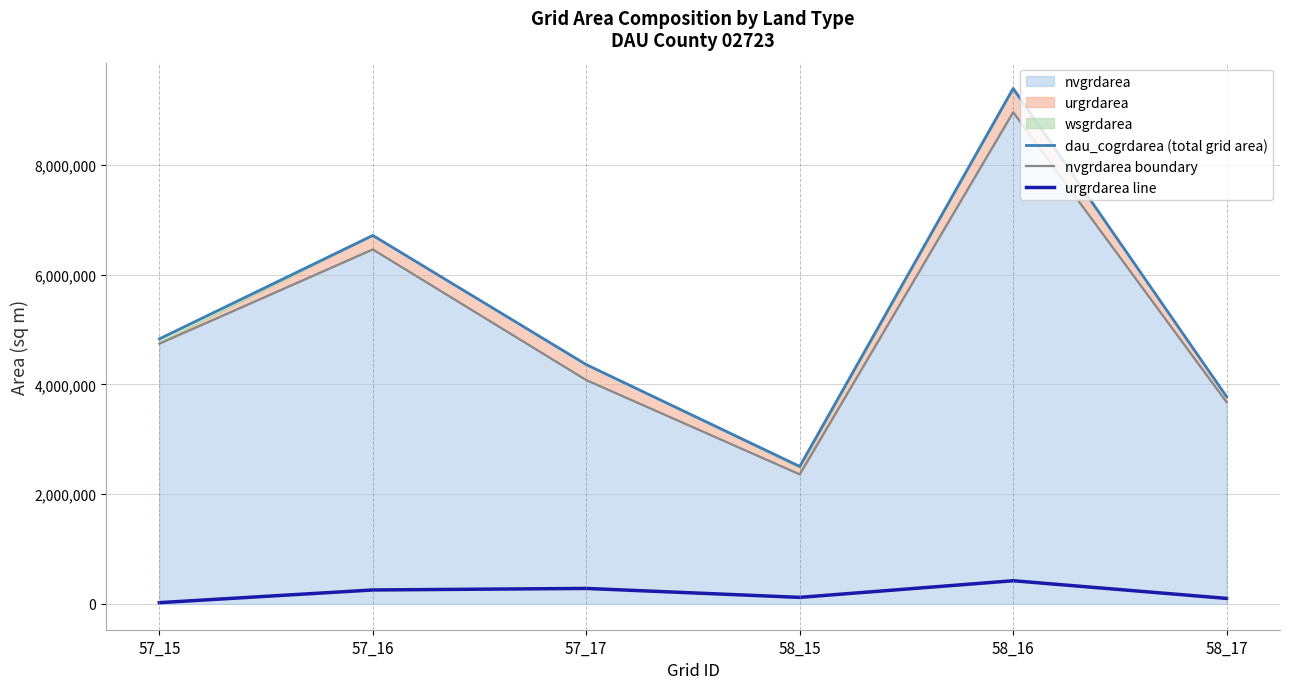

Which series has the largest range (max minus min)?

dau_cogrdarea (total grid area)